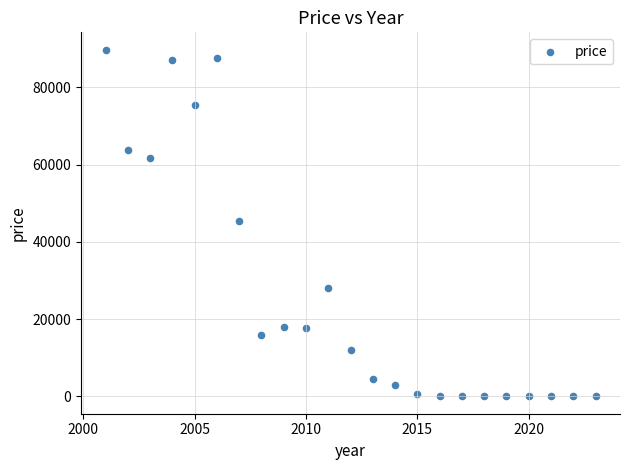

What is the range of X values (max minus min)?

22.0